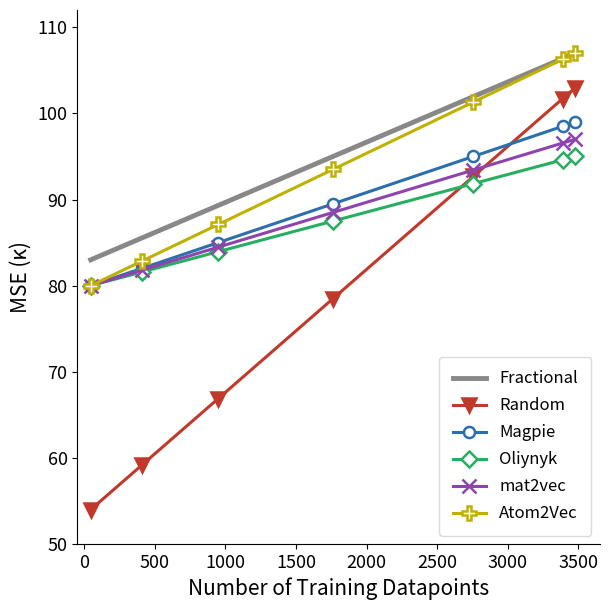

What is the minimum value shown in the chart?

54.0